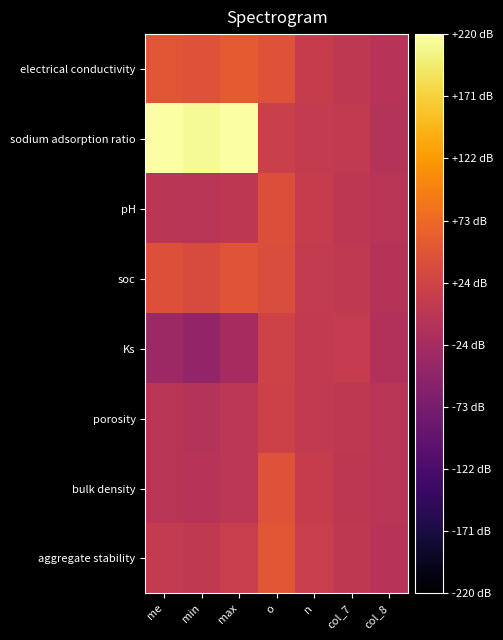

What is the total value across all series at me?

284